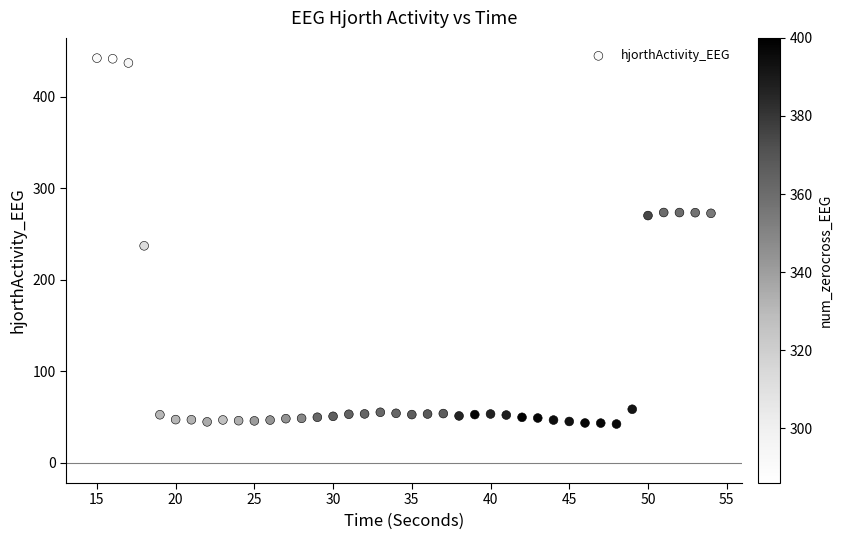

What is the range of X values (max minus min)?

39.0